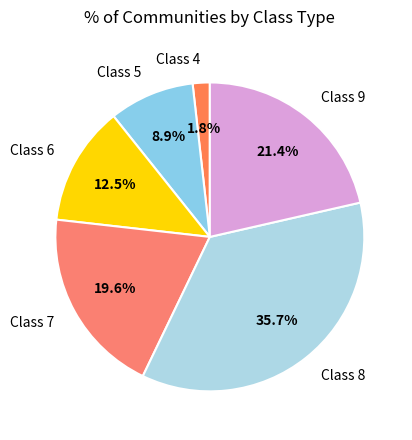

Which category has the biggest portion of the pie?

Class 8